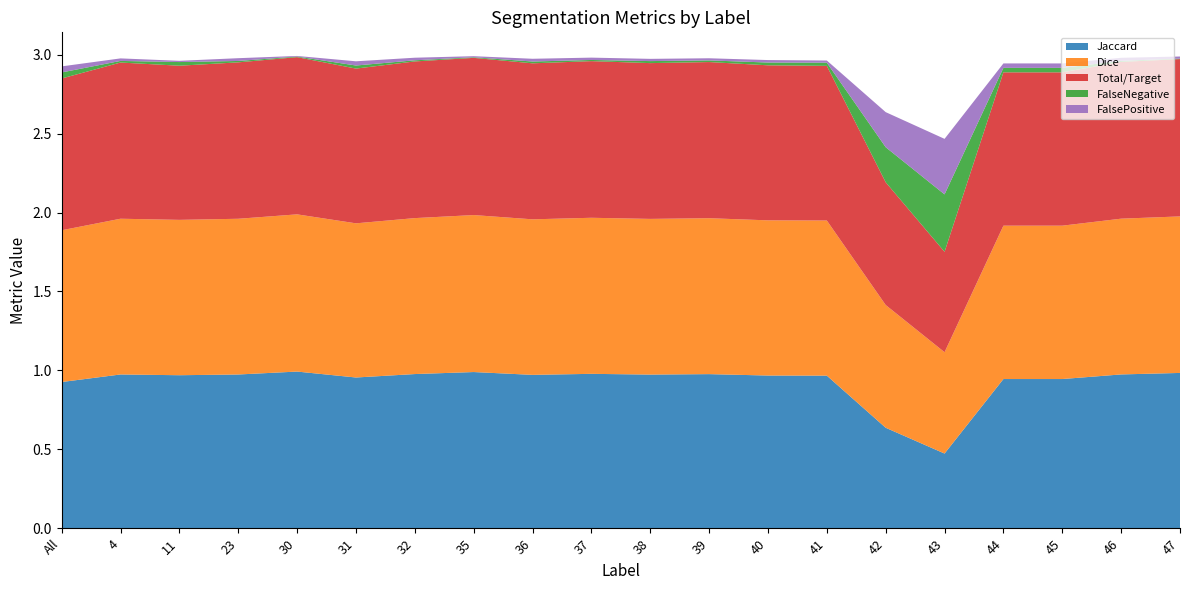

Reading right to left, what are all the values shown in this chart?

Jaccard: 1.0	1.0	0.9	0.9	0.5	0.6	1.0	1.0	1.0	1.0	1.0	1.0	1.0	1.0	1.0	1.0	1.0	1.0	1.0	0.9
Dice: 1.0	1.0	1.0	1.0	0.6	0.8	1.0	1.0	1.0	1.0	1.0	1.0	1.0	1.0	1.0	1.0	1.0	1.0	1.0	1.0
Total/Target: 1.0	1.0	1.0	1.0	0.6	0.8	1.0	1.0	1.0	1.0	1.0	1.0	1.0	1.0	1.0	1.0	1.0	1.0	1.0	1.0
FalseNegative: 0.0	0.0	0.0	0.0	0.4	0.2	0.0	0.0	0.0	0.0	0.0	0.0	0.0	0.0	0.0	0.0	0.0	0.0	0.0	0.0
FalsePositive: 0.0	0.0	0.0	0.0	0.4	0.2	0.0	0.0	0.0	0.0	0.0	0.0	0.0	0.0	0.0	0.0	0.0	0.0	0.0	0.0